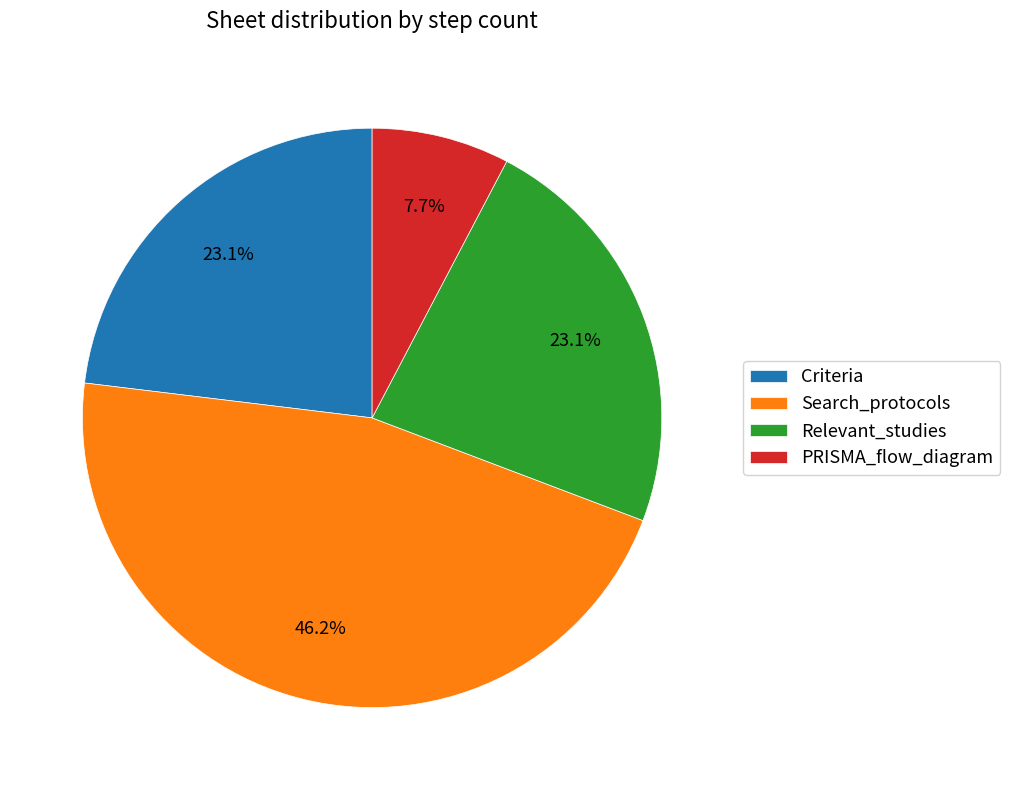

How much of the chart is everything except Relevant_studies?

76.9%